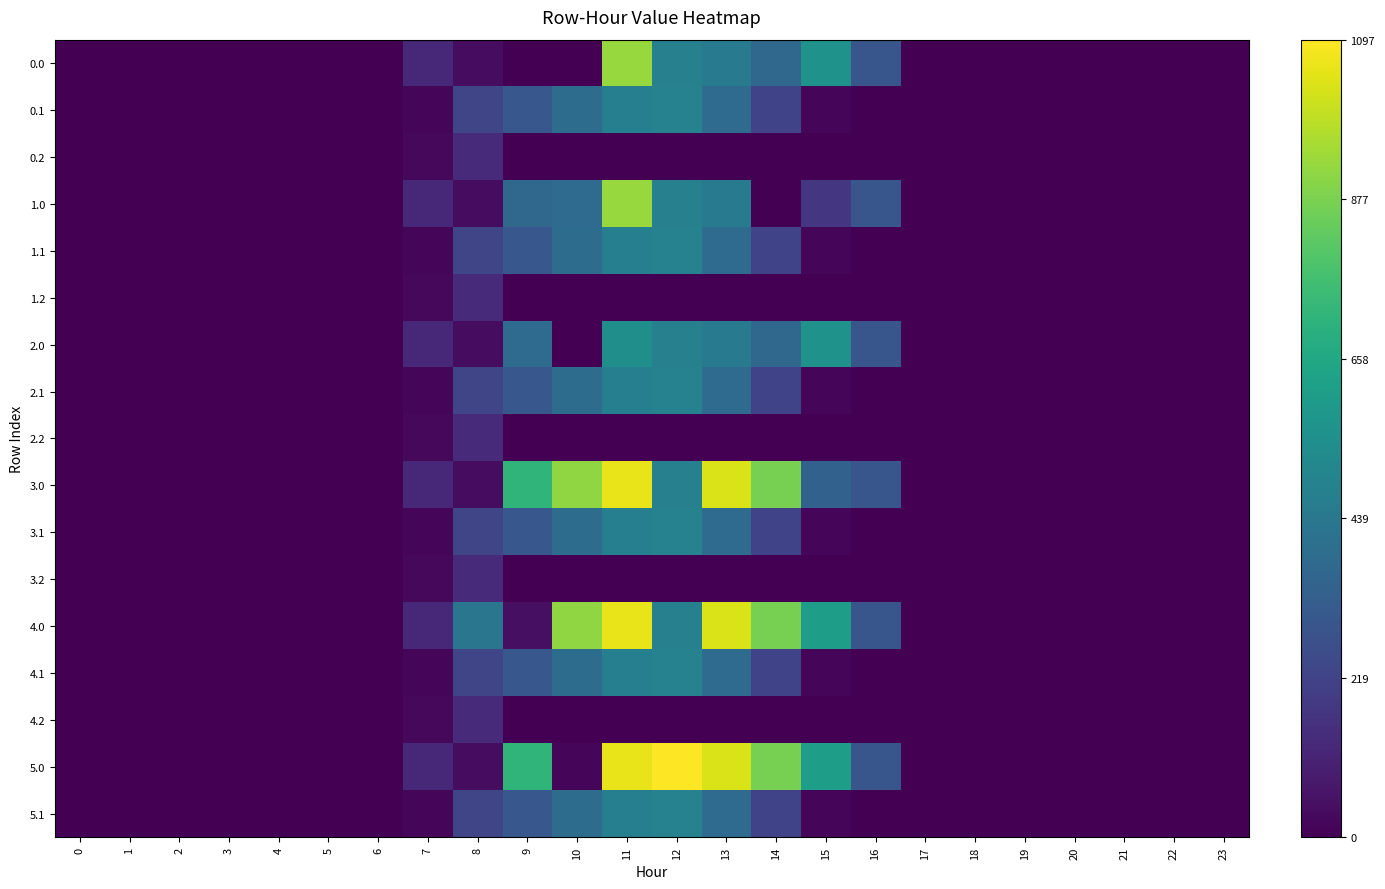

Reading right to left, extract all data points from this chart.

0.0: 23=0.0	22=0.0	21=0.0	20=0.0	19=0.0	18=0.0	17=0.0	16=294.5	15=557.8	14=369.7	13=455.2	12=477.2	11=929.3	10=0.0	9=0.0	8=35.0	7=120.6	6=0.0	5=0.0	4=0.0	3=0.0	2=0.0	1=0.0	0=0.0
0.1: 23=0.0	22=0.0	21=0.0	20=0.0	19=0.0	18=0.0	17=0.0	16=0.0	15=17.3	14=219.2	13=382.7	12=485.4	11=471.7	10=388.1	9=295.9	8=227.5	7=17.7	6=0.0	5=0.0	4=0.0	3=0.0	2=0.0	1=0.0	0=0.0
0.2: 23=0.0	22=0.0	21=0.0	20=0.0	19=0.0	18=0.0	17=0.0	16=0.0	15=0.0	14=0.0	13=0.0	12=0.0	11=0.0	10=0.0	9=0.0	8=134.2	7=22.3	6=0.0	5=0.0	4=0.0	3=0.0	2=0.0	1=0.0	0=0.0
1.0: 23=0.0	22=0.0	21=0.0	20=0.0	19=0.0	18=0.0	17=0.0	16=294.5	15=172.8	14=0.3	13=455.2	12=477.2	11=929.3	10=385.0	9=369.4	8=35.0	7=120.6	6=0.0	5=0.0	4=0.0	3=0.0	2=0.0	1=0.0	0=0.0
1.1: 23=0.0	22=0.0	21=0.0	20=0.0	19=0.0	18=0.0	17=0.0	16=0.0	15=17.3	14=219.2	13=382.7	12=485.4	11=471.7	10=388.1	9=295.9	8=227.5	7=17.7	6=0.0	5=0.0	4=0.0	3=0.0	2=0.0	1=0.0	0=0.0
1.2: 23=0.0	22=0.0	21=0.0	20=0.0	19=0.0	18=0.0	17=0.0	16=0.0	15=0.0	14=0.0	13=0.0	12=0.0	11=0.0	10=0.0	9=0.0	8=134.2	7=22.3	6=0.0	5=0.0	4=0.0	3=0.0	2=0.0	1=0.0	0=0.0
2.0: 23=0.0	22=0.0	21=0.0	20=0.0	19=0.0	18=0.0	17=0.0	16=294.5	15=557.8	14=369.7	13=455.2	12=477.2	11=544.3	10=0.0	9=385.0	8=35.0	7=120.6	6=0.0	5=0.0	4=0.0	3=0.0	2=0.0	1=0.0	0=0.0
2.1: 23=0.0	22=0.0	21=0.0	20=0.0	19=0.0	18=0.0	17=0.0	16=0.0	15=17.3	14=219.2	13=382.7	12=485.4	11=471.7	10=388.1	9=295.9	8=227.5	7=17.7	6=0.0	5=0.0	4=0.0	3=0.0	2=0.0	1=0.0	0=0.0
2.2: 23=0.0	22=0.0	21=0.0	20=0.0	19=0.0	18=0.0	17=0.0	16=0.0	15=0.0	14=0.0	13=0.0	12=0.0	11=0.0	10=0.0	9=0.0	8=134.2	7=22.3	6=0.0	5=0.0	4=0.0	3=0.0	2=0.0	1=0.0	0=0.0
3.0: 23=0.0	22=0.0	21=0.0	20=0.0	19=0.0	18=0.0	17=0.0	16=294.5	15=340.4	14=870.6	13=1032.9	12=477.2	11=1060.3	10=916.2	9=716.9	8=35.0	7=120.6	6=0.0	5=0.0	4=0.0	3=0.0	2=0.0	1=0.0	0=0.0
3.1: 23=0.0	22=0.0	21=0.0	20=0.0	19=0.0	18=0.0	17=0.0	16=0.0	15=17.3	14=219.2	13=382.7	12=485.4	11=471.7	10=388.1	9=295.9	8=227.5	7=17.7	6=0.0	5=0.0	4=0.0	3=0.0	2=0.0	1=0.0	0=0.0
3.2: 23=0.0	22=0.0	21=0.0	20=0.0	19=0.0	18=0.0	17=0.0	16=0.0	15=0.0	14=0.0	13=0.0	12=0.0	11=0.0	10=0.0	9=0.0	8=134.2	7=22.3	6=0.0	5=0.0	4=0.0	3=0.0	2=0.0	1=0.0	0=0.0
4.0: 23=0.0	22=0.0	21=0.0	20=0.0	19=0.0	18=0.0	17=0.0	16=294.5	15=615.9	14=870.6	13=1032.9	12=477.2	11=1060.3	10=916.2	9=46.2	8=430.3	7=120.6	6=0.0	5=0.0	4=0.0	3=0.0	2=0.0	1=0.0	0=0.0
4.1: 23=0.0	22=0.0	21=0.0	20=0.0	19=0.0	18=0.0	17=0.0	16=0.0	15=17.3	14=219.2	13=382.7	12=485.4	11=471.7	10=388.1	9=295.9	8=227.5	7=17.7	6=0.0	5=0.0	4=0.0	3=0.0	2=0.0	1=0.0	0=0.0
4.2: 23=0.0	22=0.0	21=0.0	20=0.0	19=0.0	18=0.0	17=0.0	16=0.0	15=0.0	14=0.0	13=0.0	12=0.0	11=0.0	10=0.0	9=0.0	8=134.2	7=22.3	6=0.0	5=0.0	4=0.0	3=0.0	2=0.0	1=0.0	0=0.0
5.0: 23=0.0	22=0.0	21=0.0	20=0.0	19=0.0	18=0.0	17=0.0	16=294.5	15=615.9	14=870.6	13=1032.9	12=1096.7	11=1060.3	10=21.4	9=716.9	8=35.0	7=120.6	6=0.0	5=0.0	4=0.0	3=0.0	2=0.0	1=0.0	0=0.0
5.1: 23=0.0	22=0.0	21=0.0	20=0.0	19=0.0	18=0.0	17=0.0	16=0.0	15=17.3	14=219.2	13=382.7	12=485.4	11=471.7	10=388.1	9=295.9	8=227.5	7=17.7	6=0.0	5=0.0	4=0.0	3=0.0	2=0.0	1=0.0	0=0.0